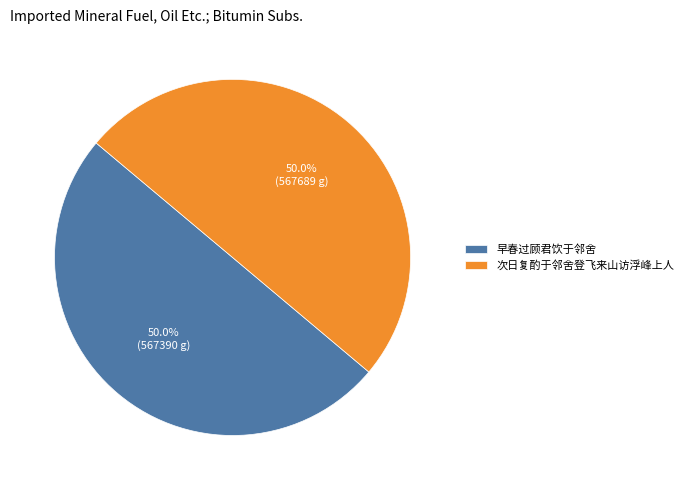

How much of the chart is everything except 早春过顾君饮于邻舍?

50.0%